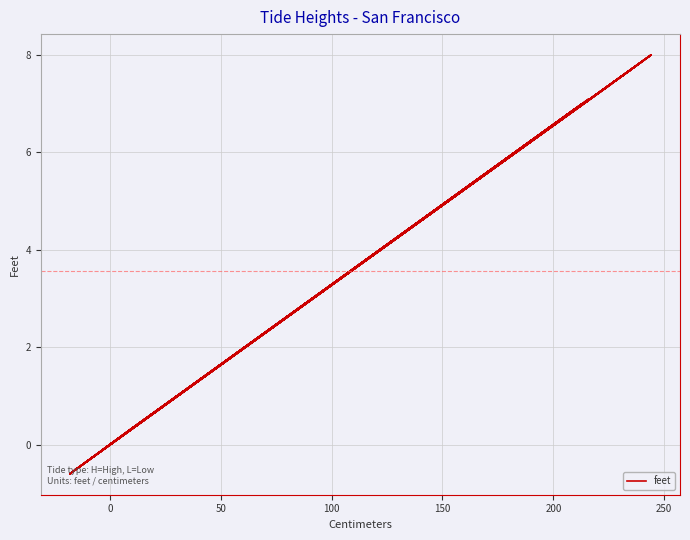

What is the minimum value shown in the chart?

-0.6